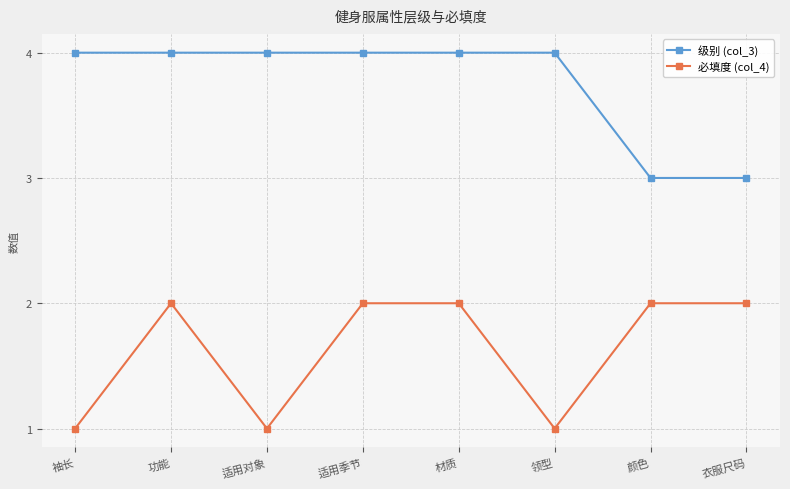

What is the lowest value of the 必填度 (col_4) series?

1